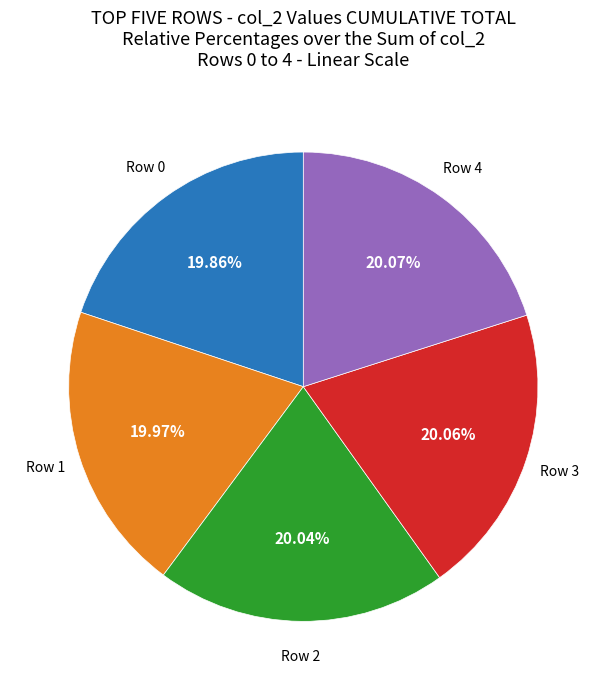

Is there a majority slice in this chart?

No